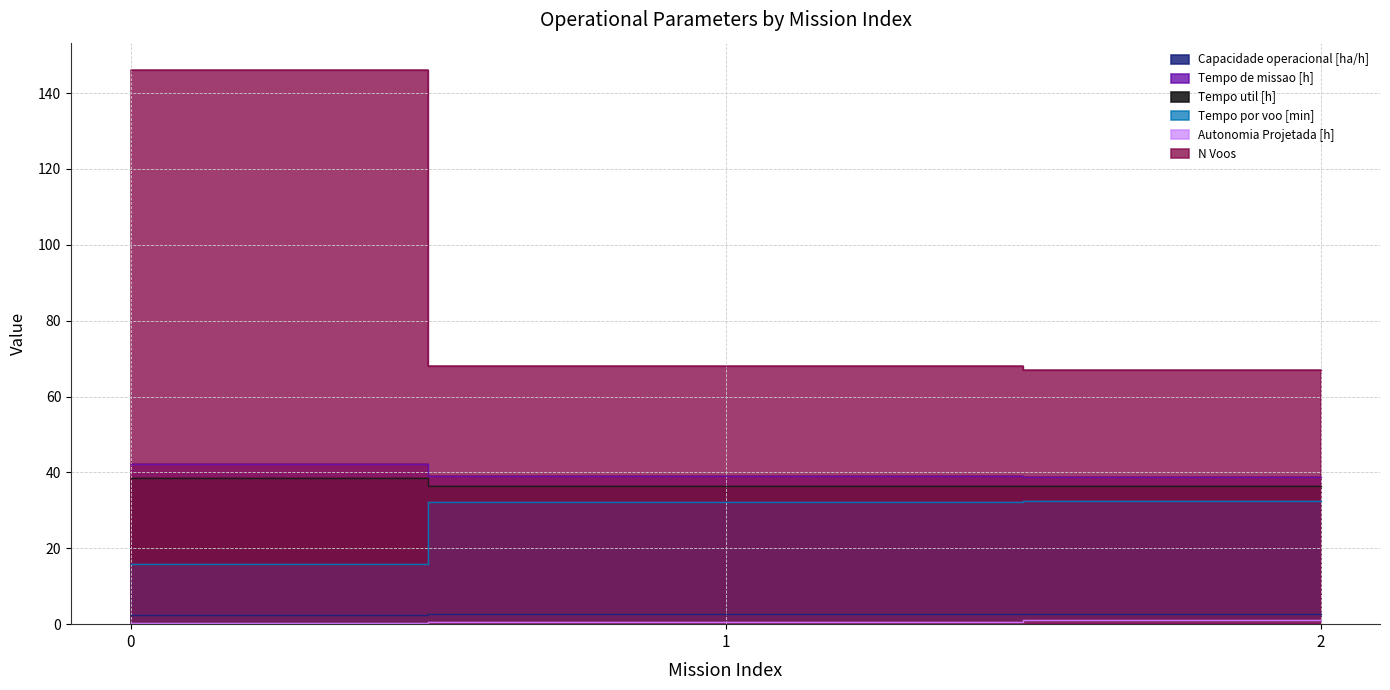

Between 1 and 2, which series saw the biggest shift?

N Voos